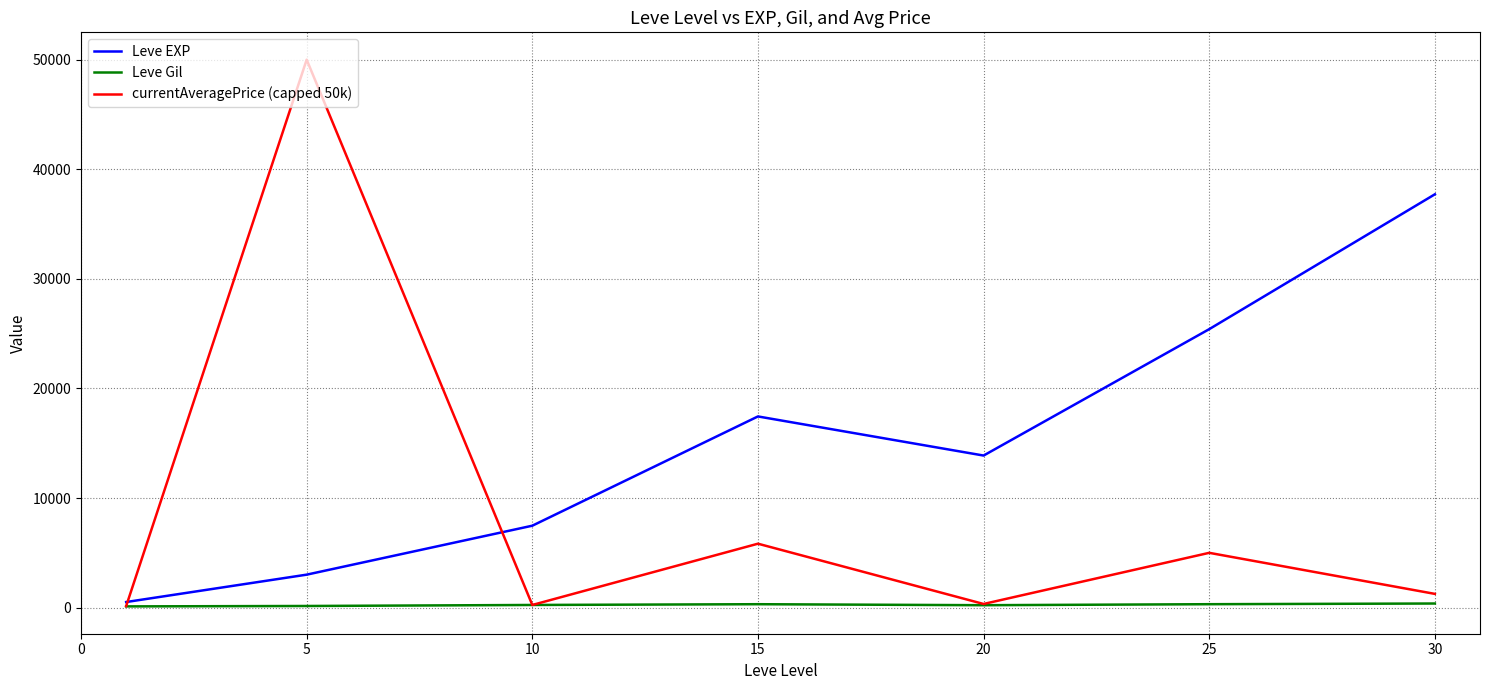

Which series has the largest range (max minus min)?

currentAveragePrice (capped 50k)